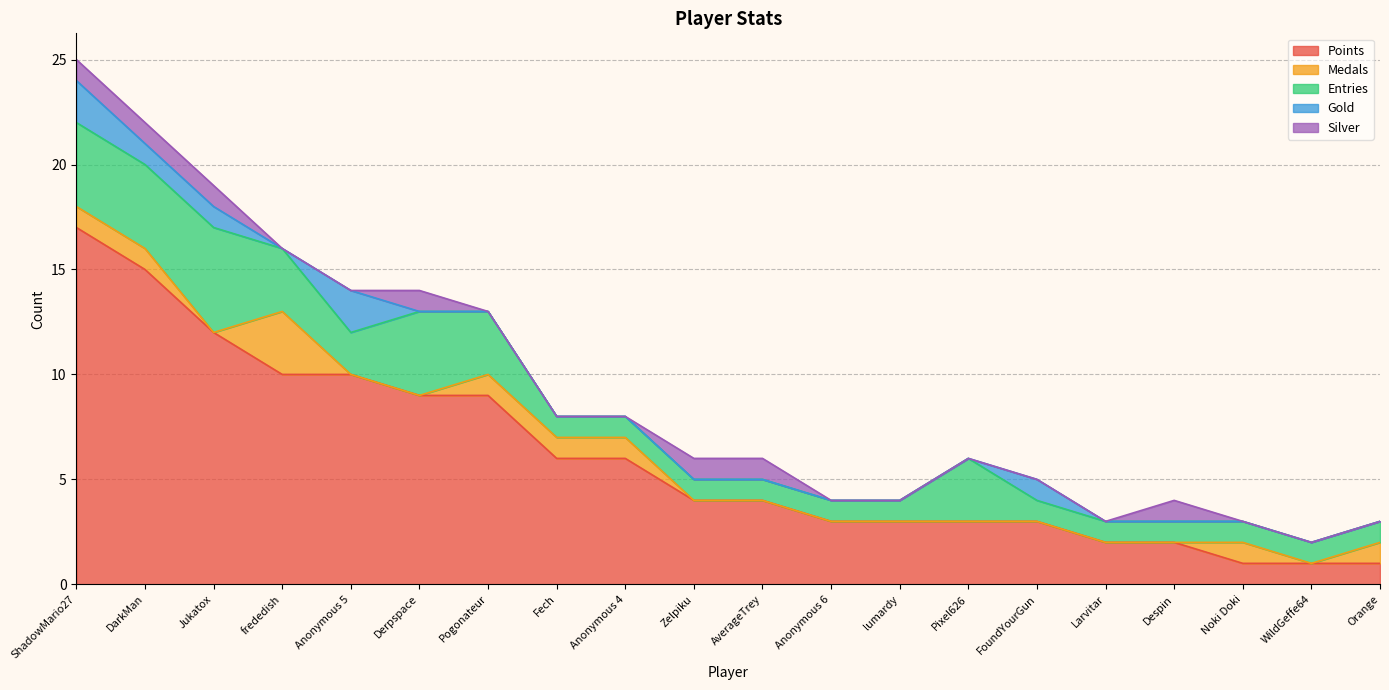

At which label does Entries reach its peak?

Jukatox